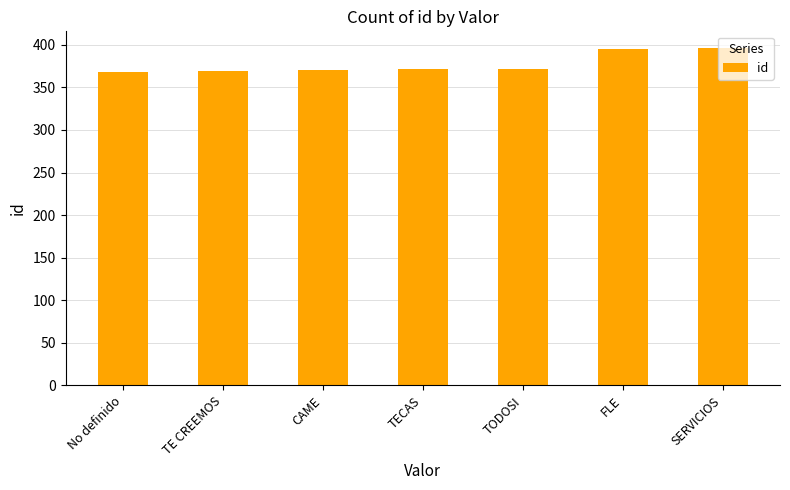

What is the approximate value at TODOSI?

372